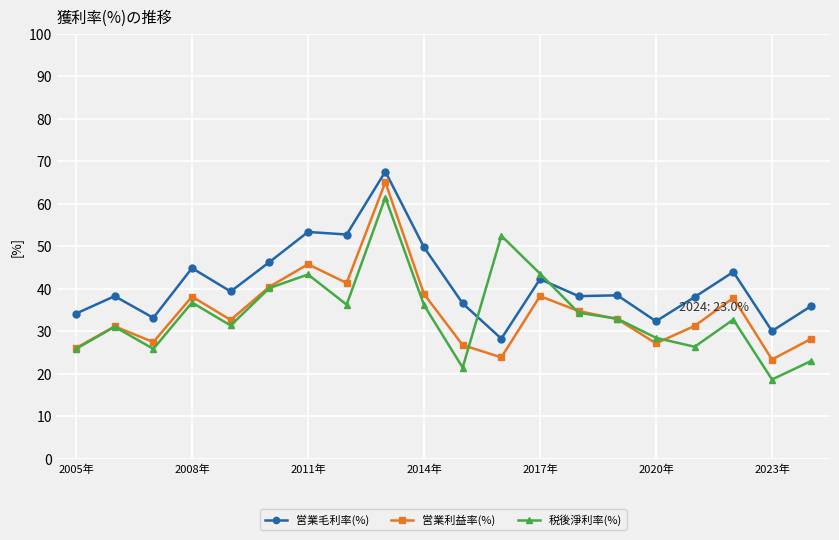

Which series ends up on top after the final intersection of 税後淨利率(%) and 営業毛利率(%)?

営業毛利率(%)